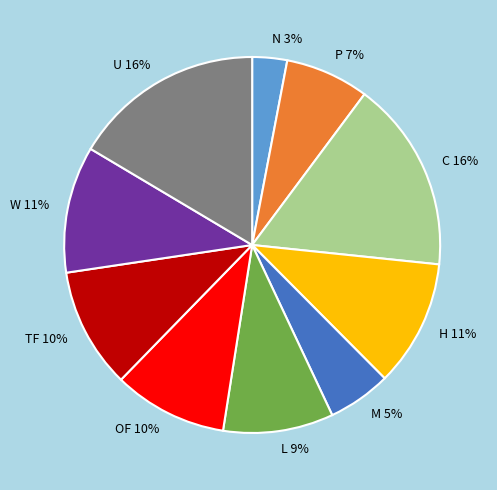

What percentage is the U slice, to the nearest percent?

16%